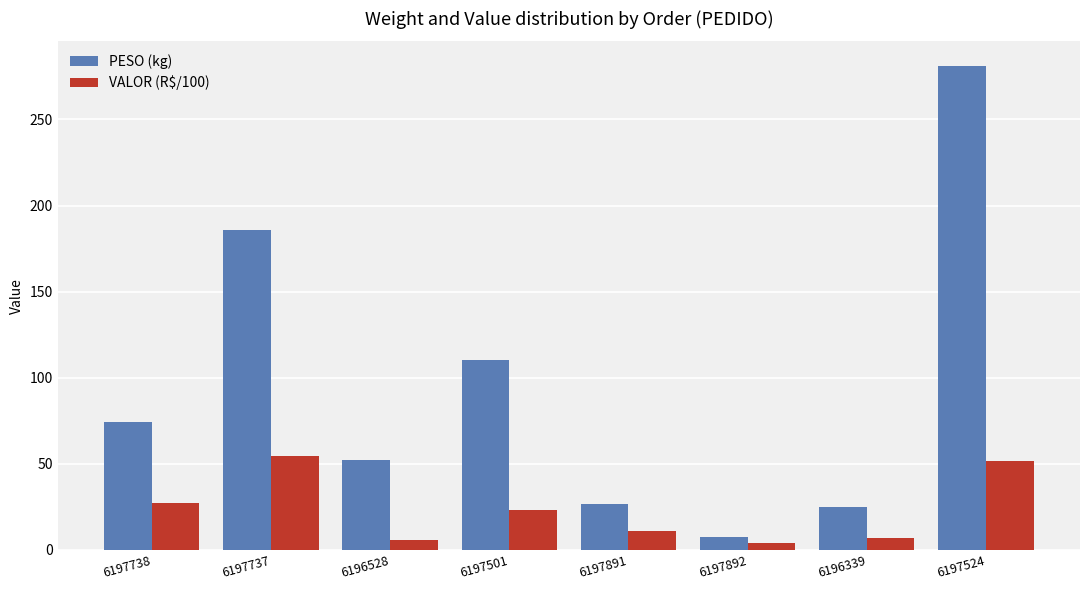

At which category is the sum across all series the highest?

6197524